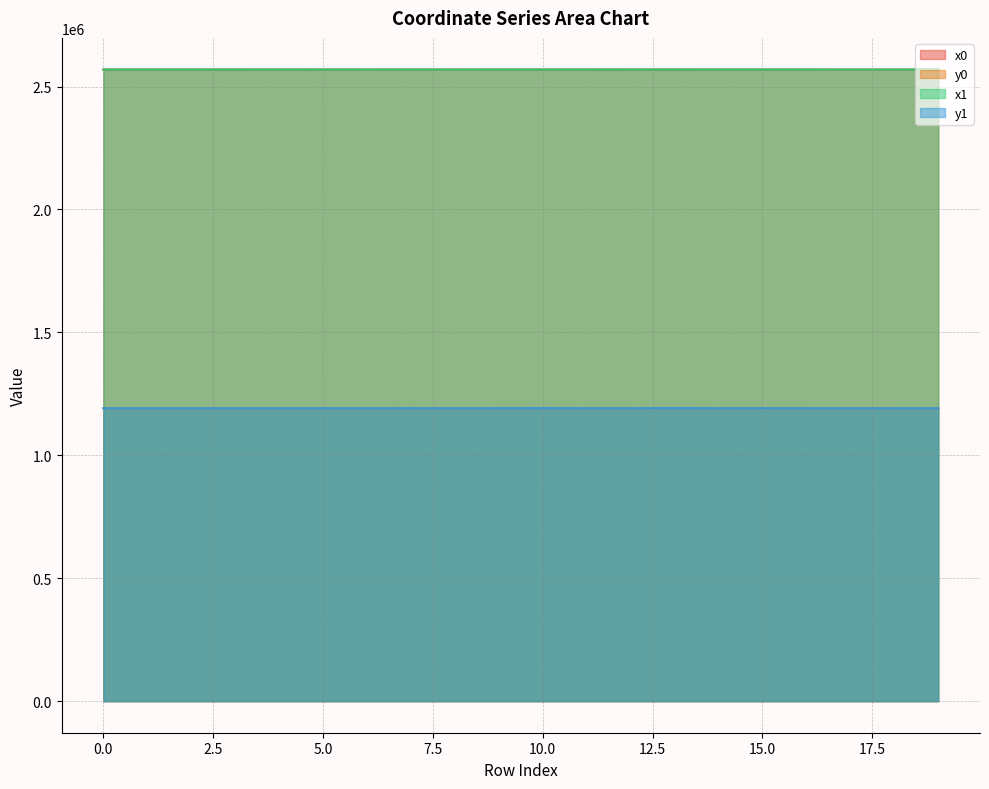

Reading left to right, transcribe all the data shown in this chart.

x0: 2569516.4	2569516.4	2569496.1	2569558.1	2569474.0	2569579.0	2569420.3	2569579.6	2569420.3	2569579.6	2569546.7	2569526.7	2569526.7	2569556.0	2569531.7	2569531.7	2569459.9	2569293.0	2569293.0	2569459.9
y0: 1191742.4	1191742.4	1191734.1	1191759.5	1191725.0	1191768.1	1191703.0	1191829.4	1191703.0	1191829.4	1191879.2	1191805.7	1191805.7	1191854.7	1191793.7	1191793.7	1191779.8	1191665.5	1191665.5	1191779.8
x1: 2569496.1	2569537.2	2569474.0	2569537.2	2569447.4	2569558.1	2569447.4	2569586.5	2569293.0	2569567.2	2569550.1	2569531.7	2569520.7	2569546.7	2569536.9	2569521.2	2569520.7	2569291.2	2569297.5	2569464.8
y1: 1191734.1	1191750.9	1191725.0	1191750.9	1191714.1	1191759.5	1191714.1	1191823.1	1191665.5	1191821.4	1191880.5	1191793.7	1191803.3	1191879.2	1191791.7	1191788.5	1191803.3	1191657.8	1191662.2	1191765.7